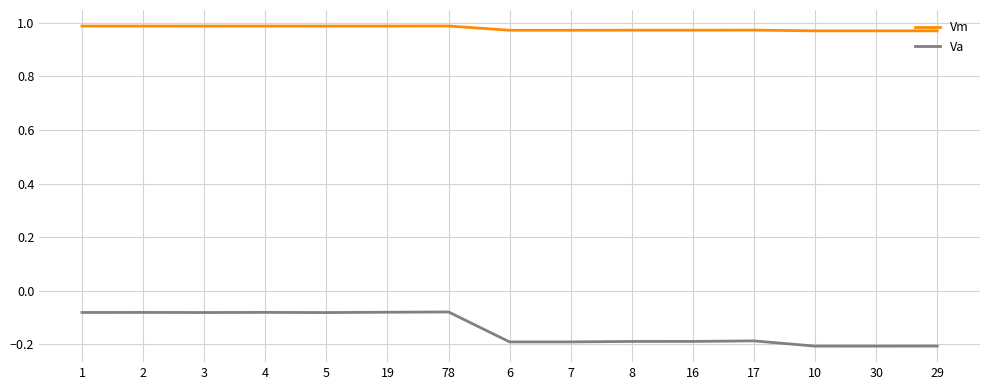

What is the difference between the maximum and minimum values in the Va series?

0.1